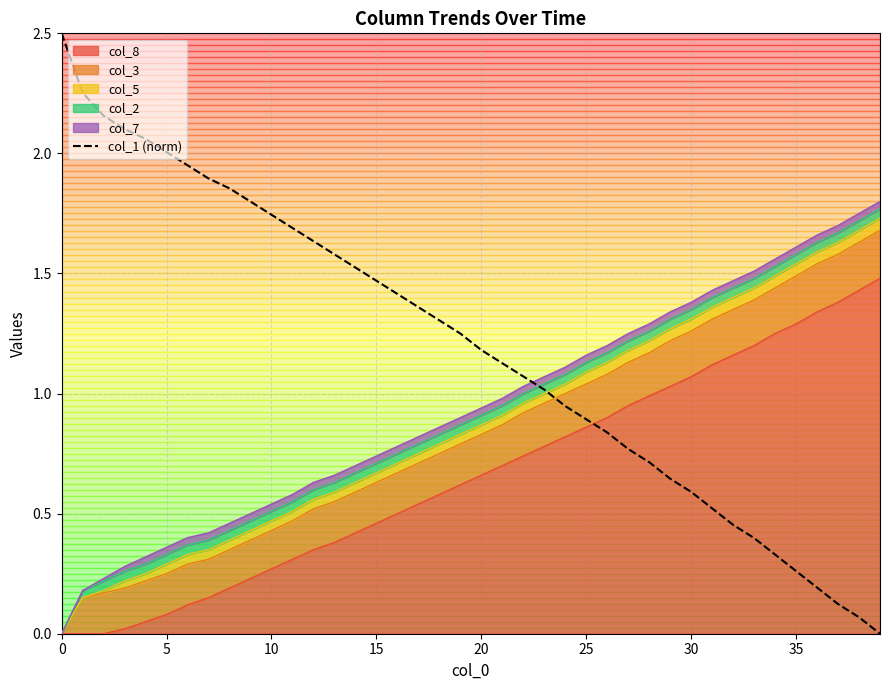

How many values exceed 1?

24